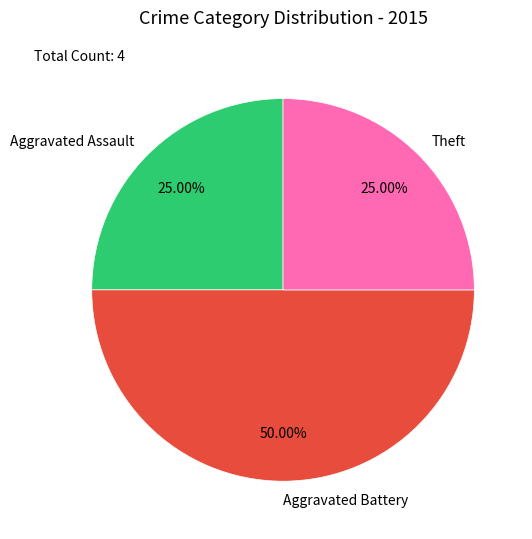

How many slices are in this pie chart?

3